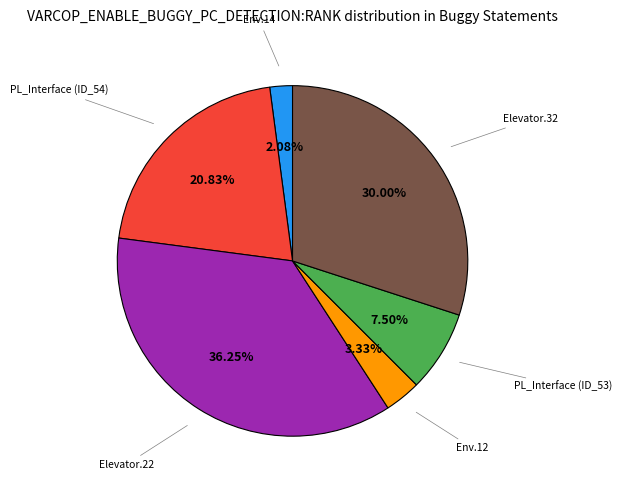

Is there any slice that represents more than half of the pie?

No